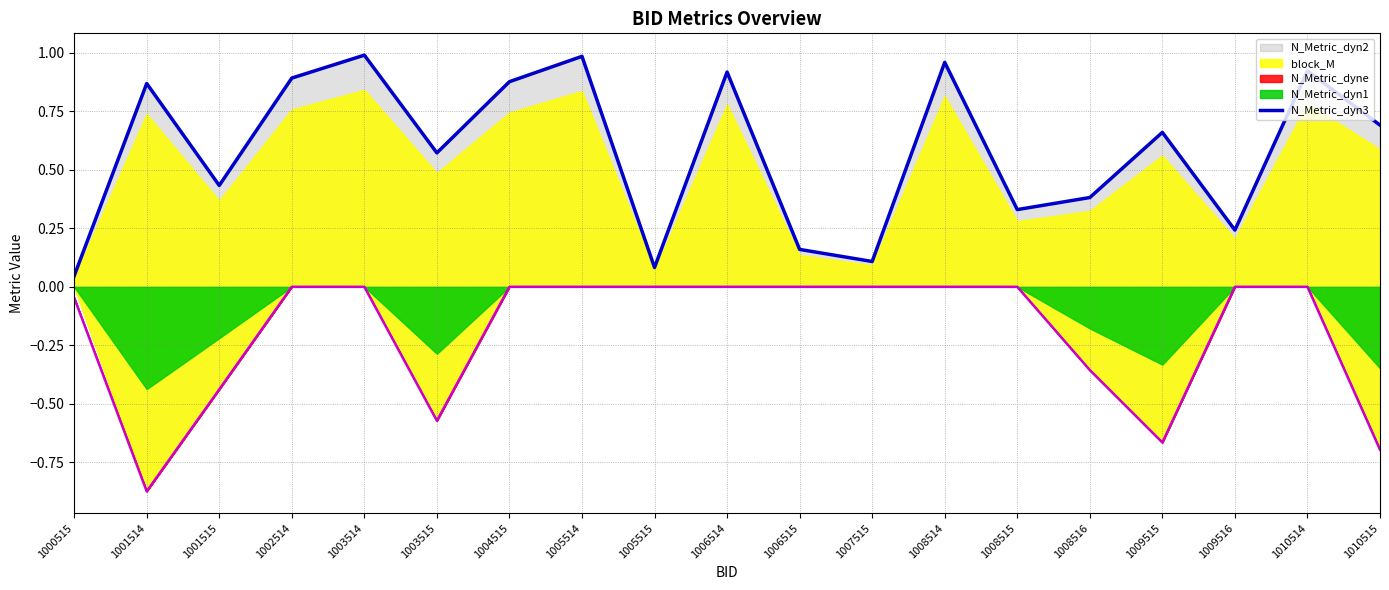

How many lines are shown in the chart?

1